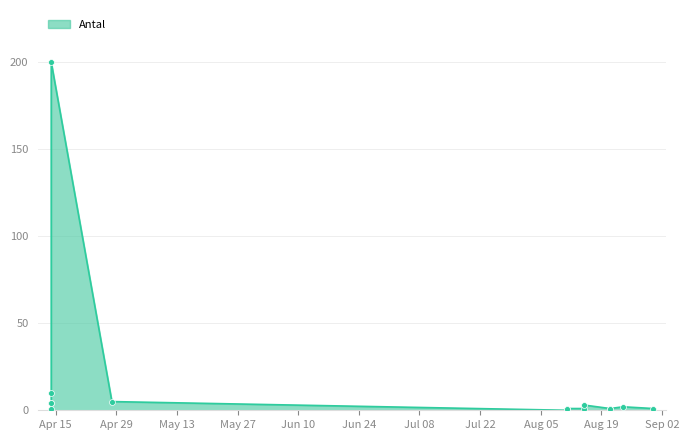

What is the change in value from 2025-04-14 to 2025-04-14?

+196